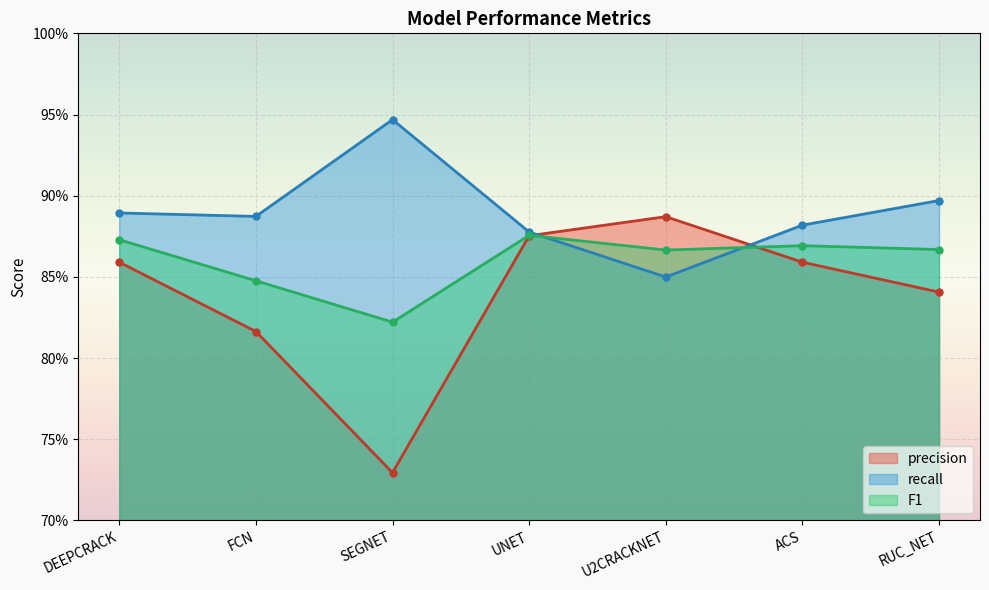

Reading left to right, what are all the values shown in this chart?

precision: DEEPCRACK=0.9	FCN=0.8	SEGNET=0.7	UNET=0.9	U2CRACKNET=0.9	ACS=0.9	RUC_NET=0.8
recall: DEEPCRACK=0.9	FCN=0.9	SEGNET=0.9	UNET=0.9	U2CRACKNET=0.8	ACS=0.9	RUC_NET=0.9
F1: DEEPCRACK=0.9	FCN=0.8	SEGNET=0.8	UNET=0.9	U2CRACKNET=0.9	ACS=0.9	RUC_NET=0.9